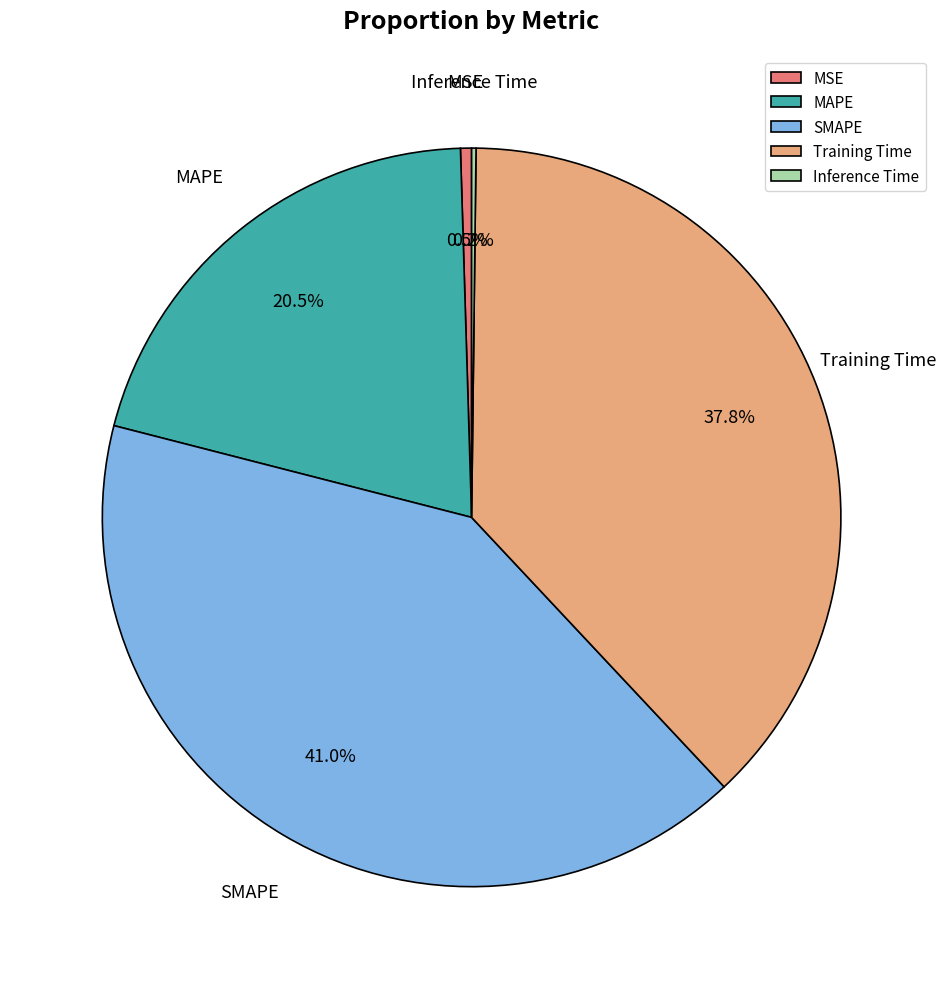

To the nearest percent, what is the difference between the largest and smallest slice percentages?

41%